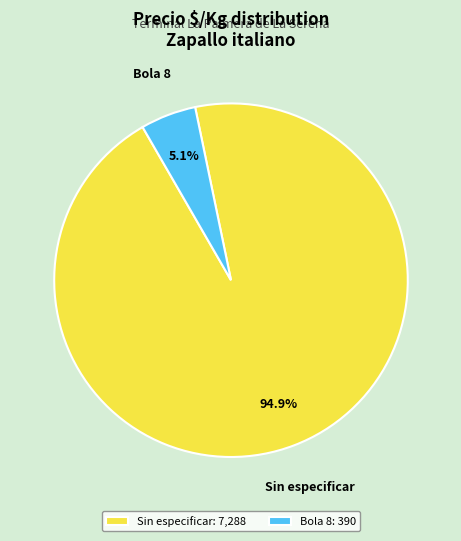

What is the largest slice in the pie chart?

Sin especificar: 7,288